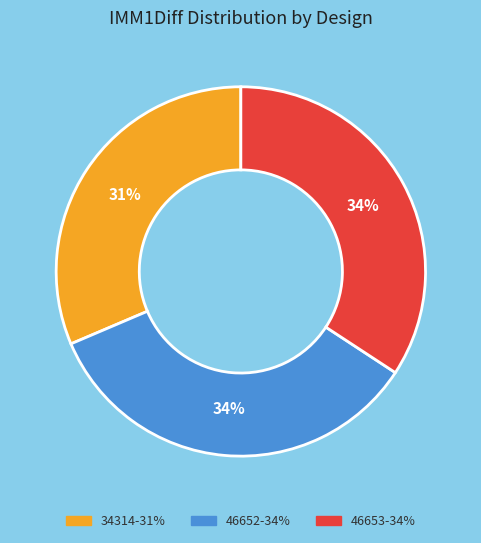

What is the ratio of the value at 46652 to the value at 34314?

1.1